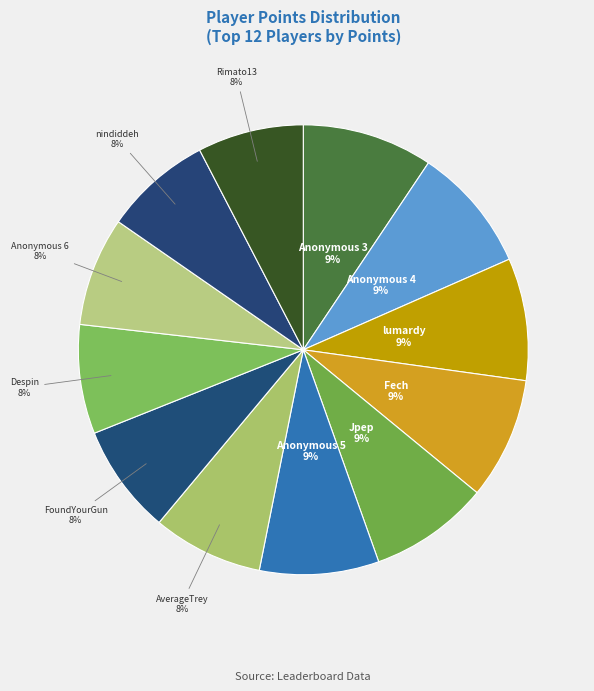

Do Anonymous 5 and lumardy together represent more than half of the pie?

No